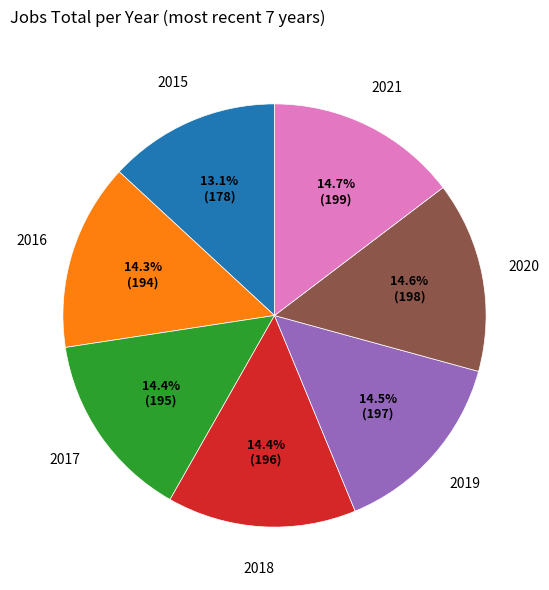

Is there any slice that represents more than half of the pie?

No